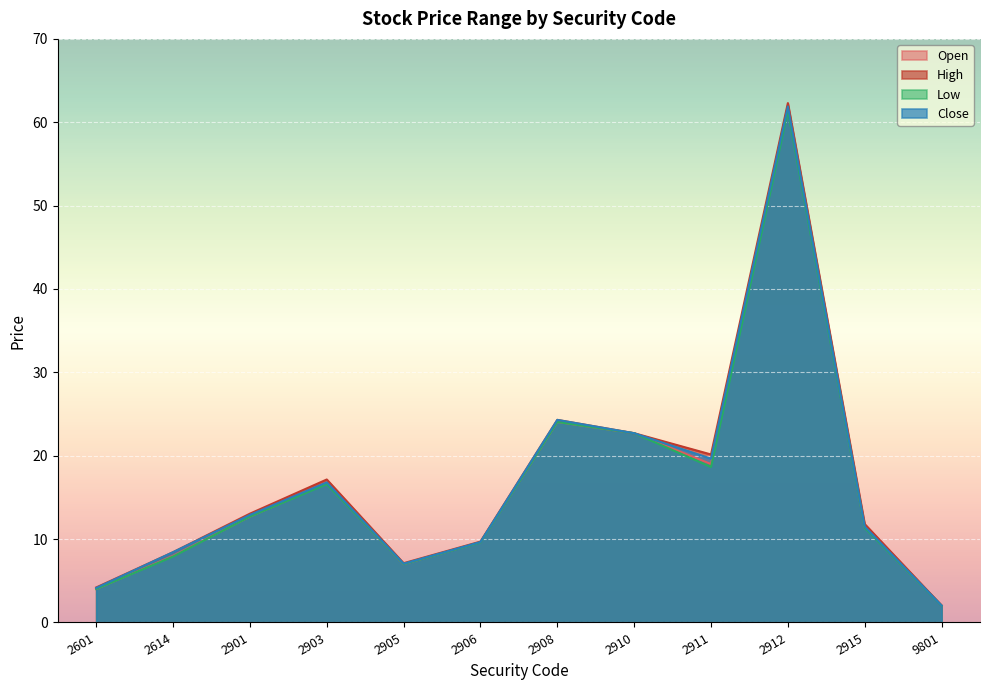

What is the sum of the High values at 2910 and 2915?

34.5